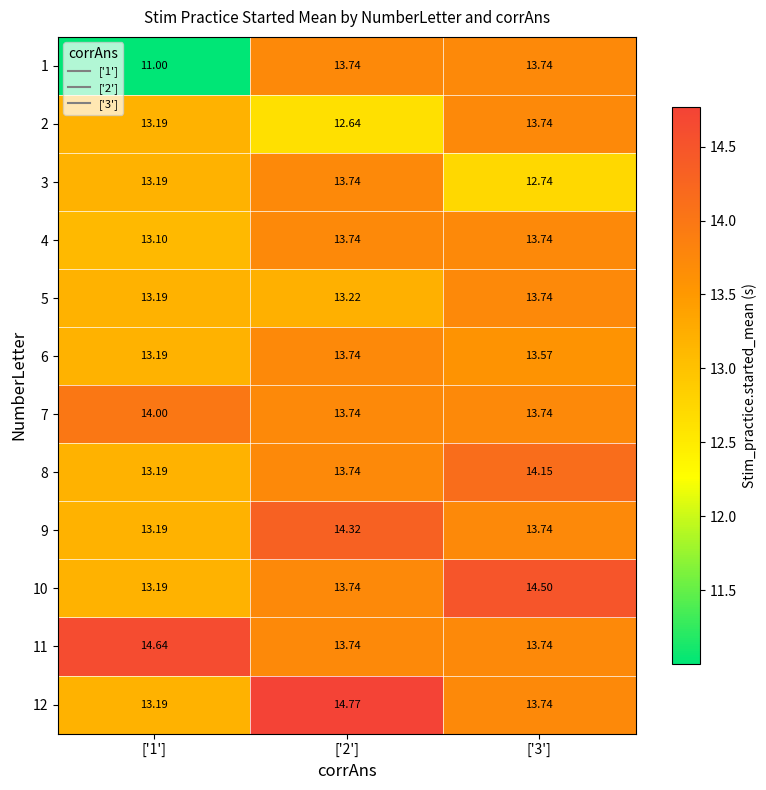

Reading left to right, extract all data points from this chart.

1: ['1']=11.0	['2']=13.7	['3']=13.7
2: ['1']=13.2	['2']=12.6	['3']=13.7
3: ['1']=13.2	['2']=13.7	['3']=12.7
4: ['1']=13.1	['2']=13.7	['3']=13.7
5: ['1']=13.2	['2']=13.2	['3']=13.7
6: ['1']=13.2	['2']=13.7	['3']=13.6
7: ['1']=14.0	['2']=13.7	['3']=13.7
8: ['1']=13.2	['2']=13.7	['3']=14.2
9: ['1']=13.2	['2']=14.3	['3']=13.7
10: ['1']=13.2	['2']=13.7	['3']=14.5
11: ['1']=14.6	['2']=13.7	['3']=13.7
12: ['1']=13.2	['2']=14.8	['3']=13.7